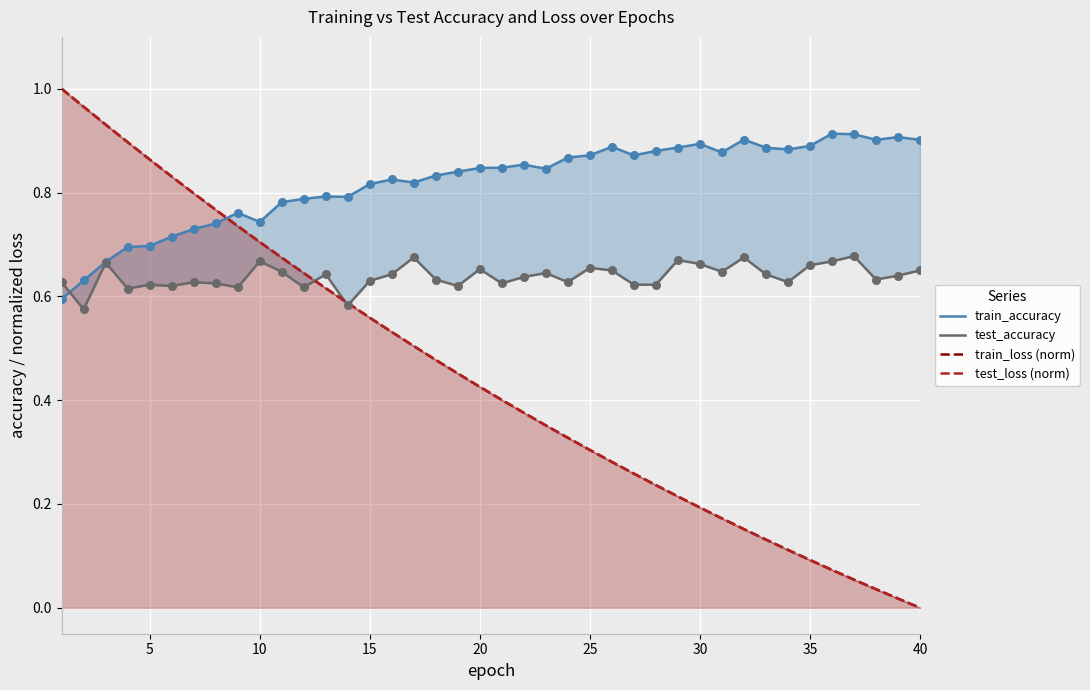

Is the value of test_loss (norm) at 26 greater than the value of train_loss (norm) at 39?

Yes